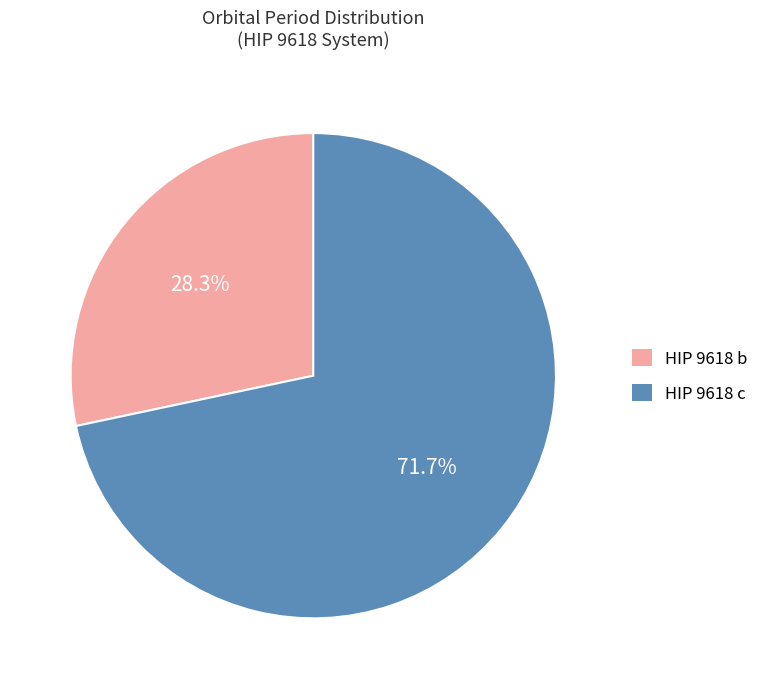

Approximately how many times larger is the value at HIP 9618 b compared to HIP 9618 c?

0.4